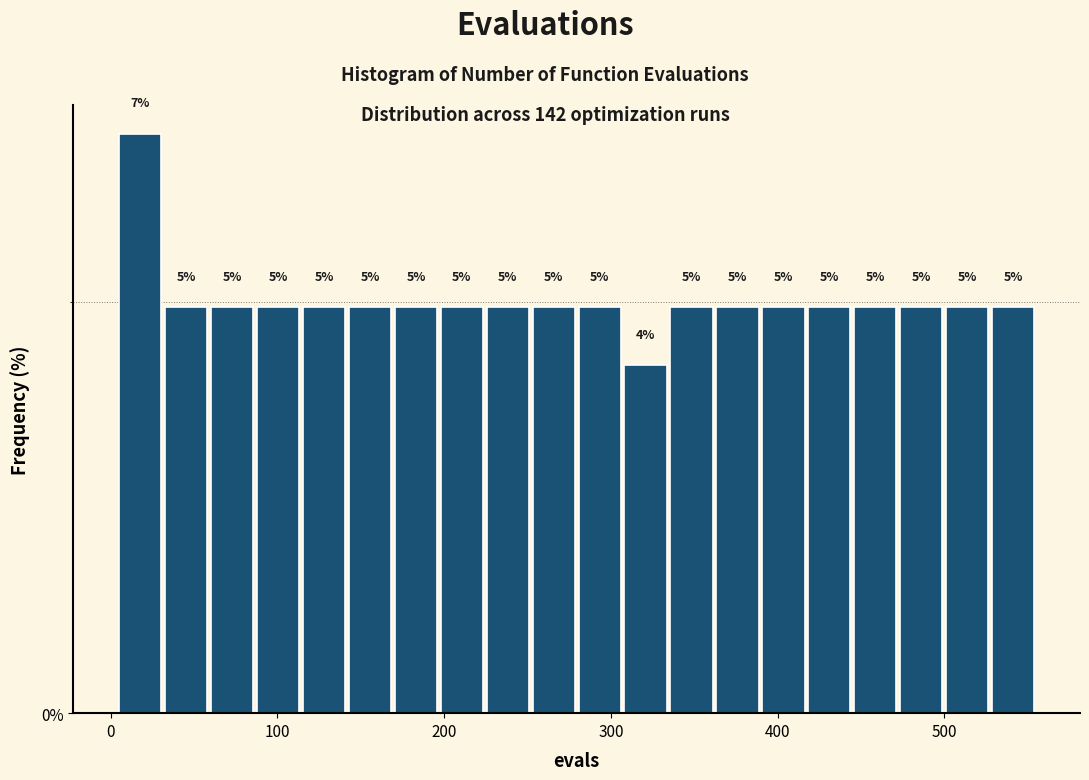

Read against the x-axis, roughly where is the centre of the tallest bar?

20